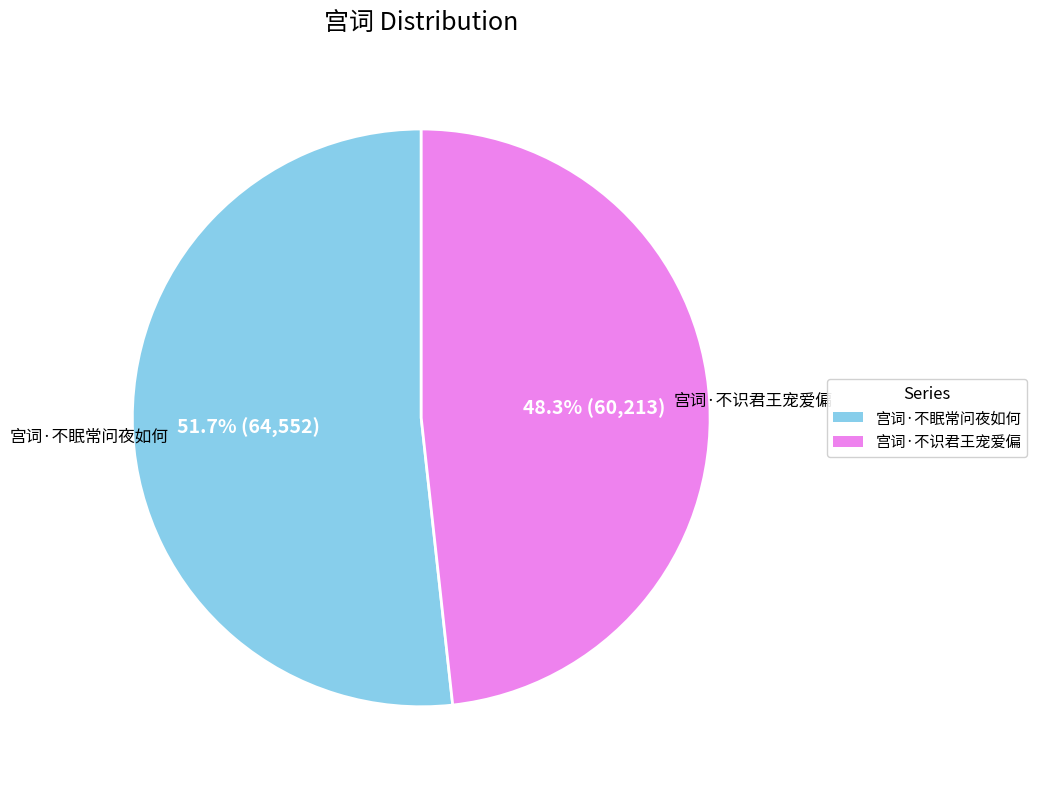

What percentage is the 宫词·不识君王宠爱偏 slice, to the nearest percent?

48%